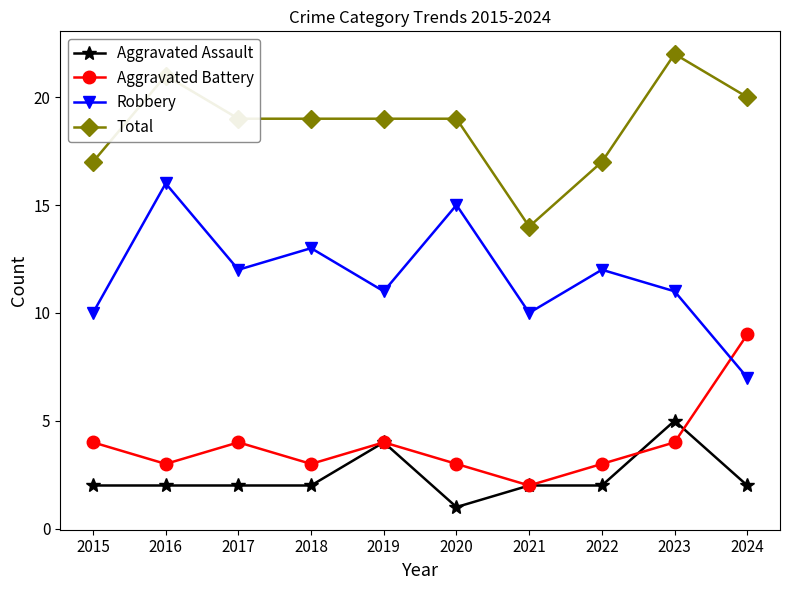

The Aggravated Assault series shows 1 at 2021. True or false?

False